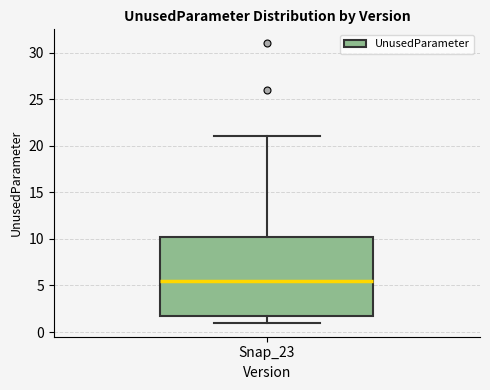

Read this box plot against the y-axis: the position of the median line, the range covered by the box, and the ends of both whiskers. The values are not printed on the chart, so give them approximately, as read against the axis.

median 5.5, box 2.0 to 10.5, whiskers 1.0 to 21.0